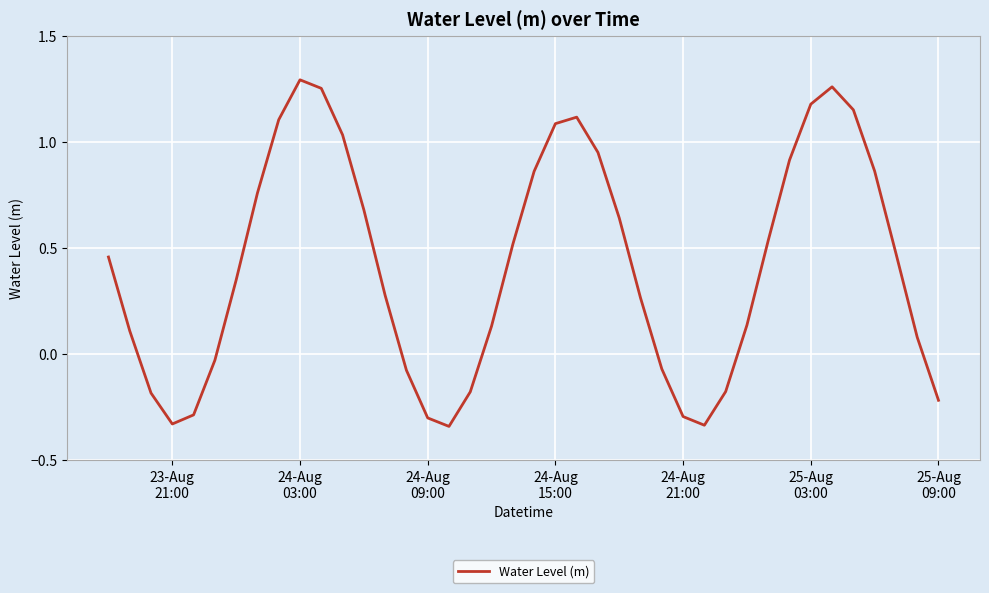

What is the minimum value shown in the chart?

-0.3